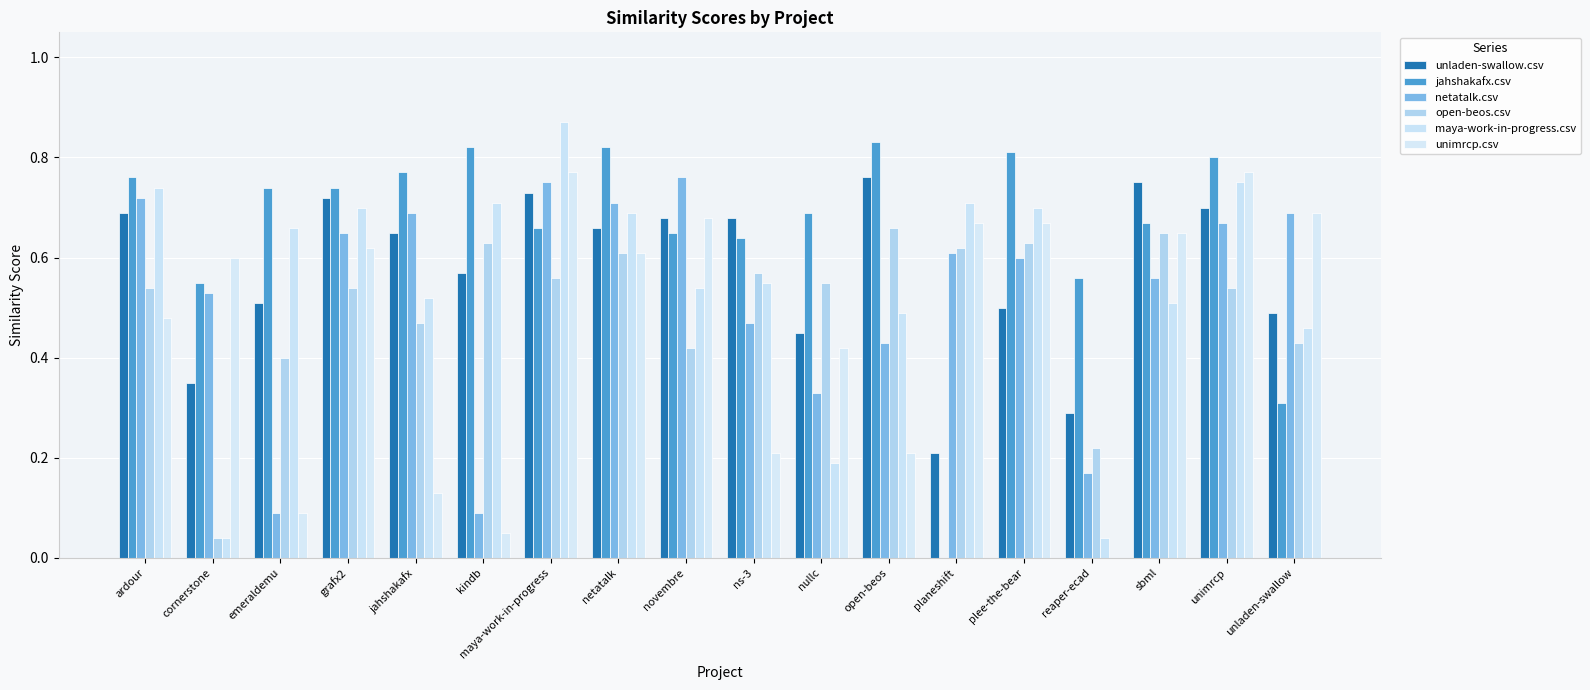

At which label does unladen-swallow.csv reach its peak?

open-beos